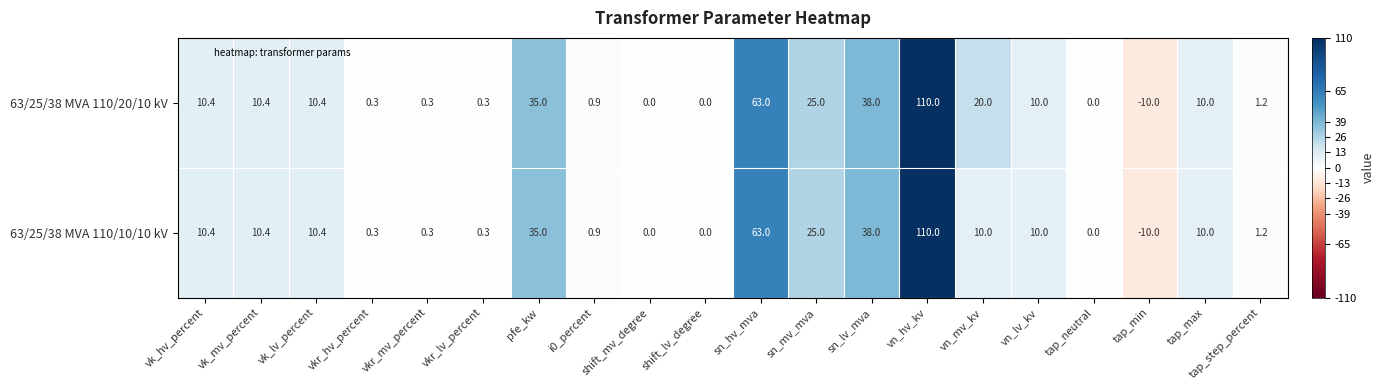

Read the 63/25/38 MVA 110/10/10 kV value at sn_lv_mva.

38.0